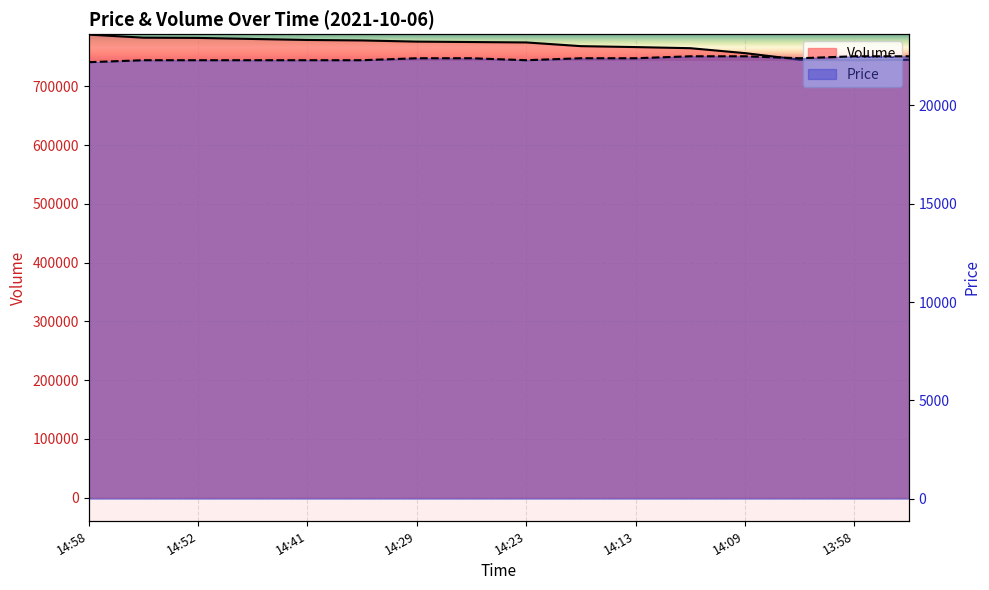

What is the difference between the second highest and second lowest values in the Volume series?

37700